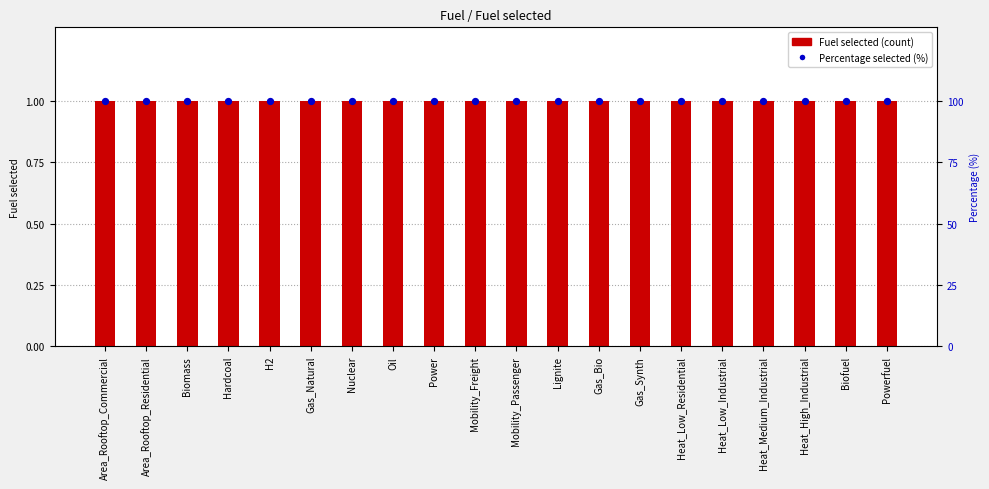

Which series has the largest total across all categories?

Percentage selected (%)